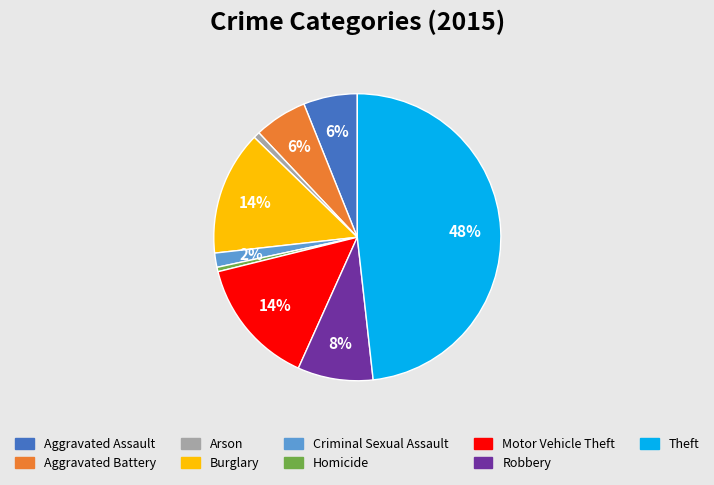

To the nearest percent, what is the difference between the largest and smallest slice percentages?

48%